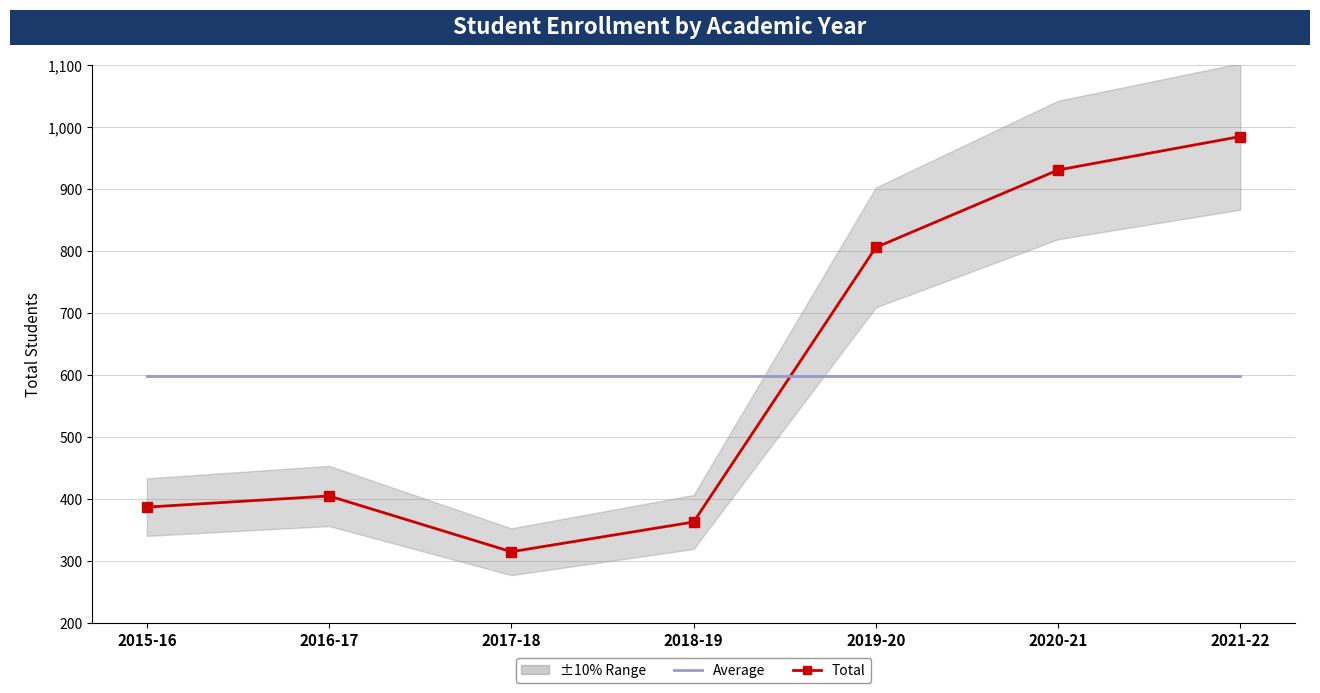

Rank the series at 2017-18 from lowest to highest value.

Total, Average